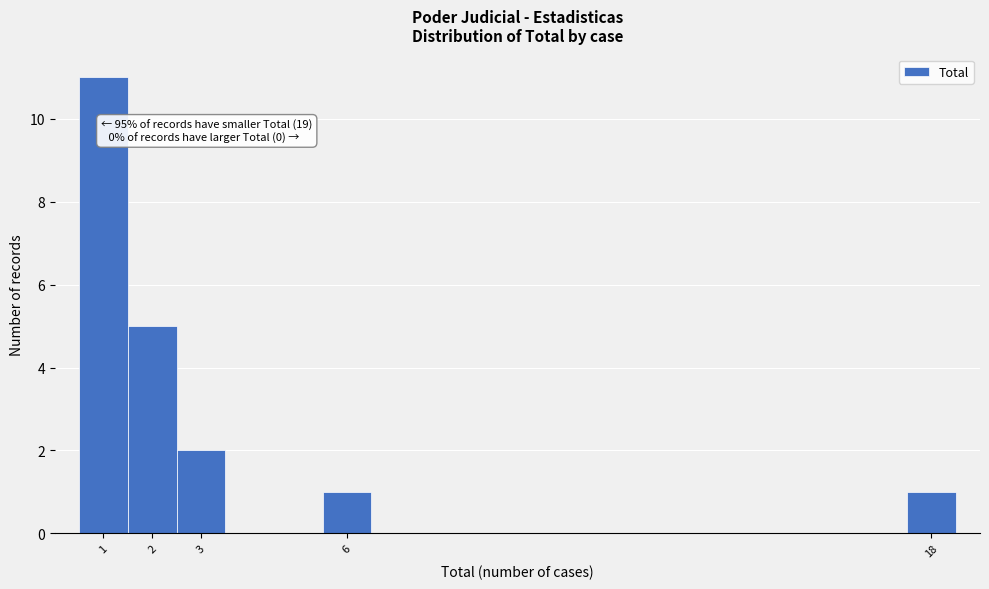

Which range on the x-axis has the tallest bar?

0.5 to 1.5